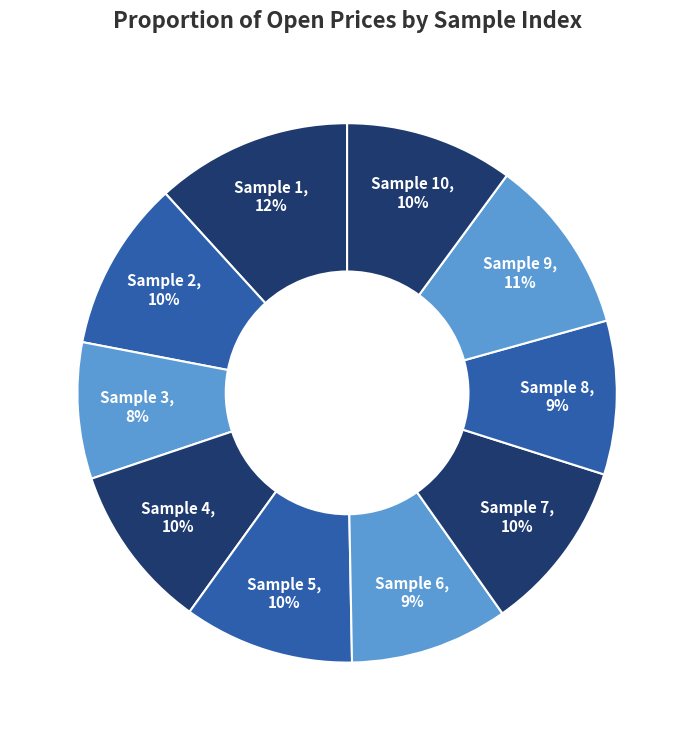

To the nearest percent, what is the difference between the largest and smallest slice percentages?

4%